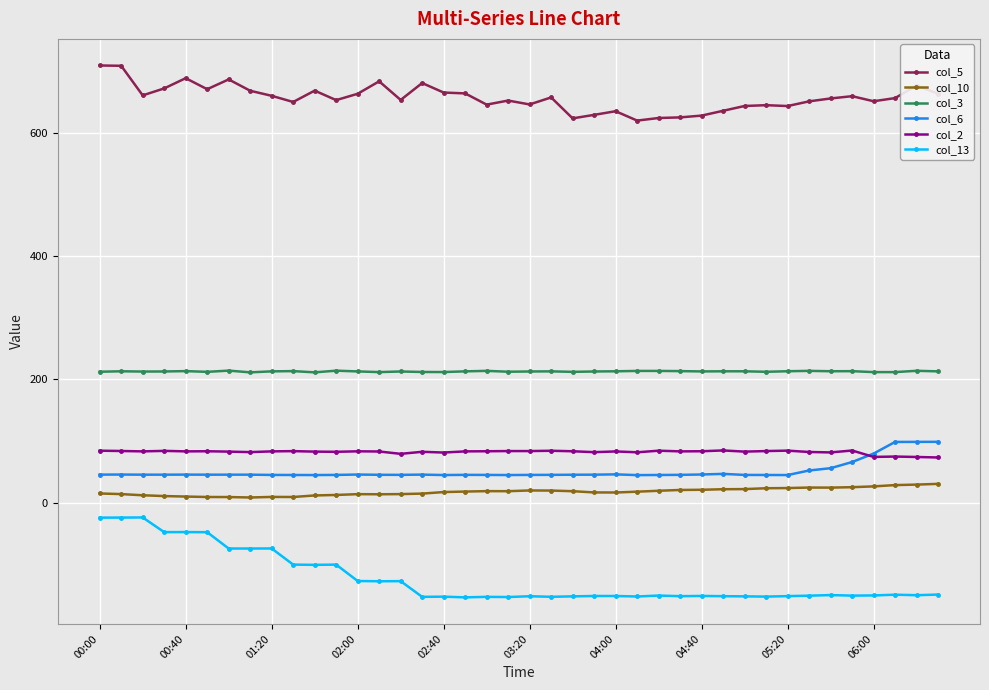

Does the chart have visible grid lines?

Yes